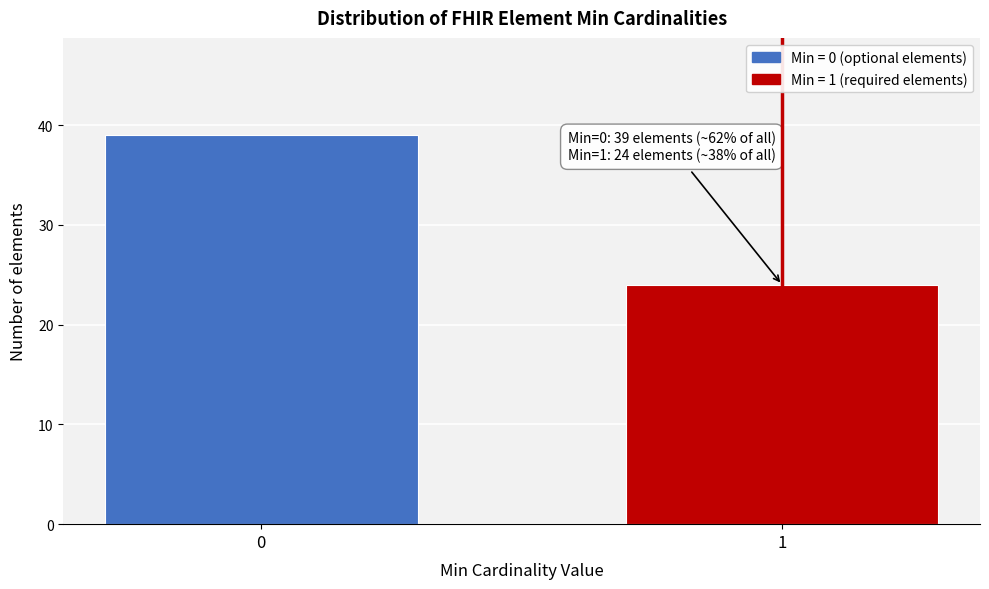

Reading left to right, extract all data points from this chart.

39	24